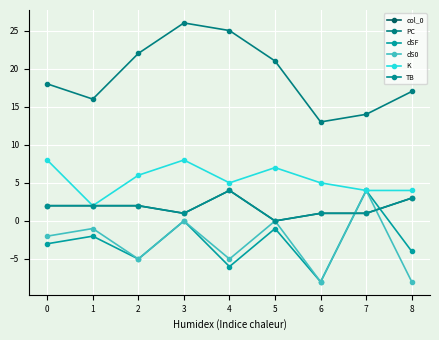

The value of PC at 6 is 13. True or false?

True